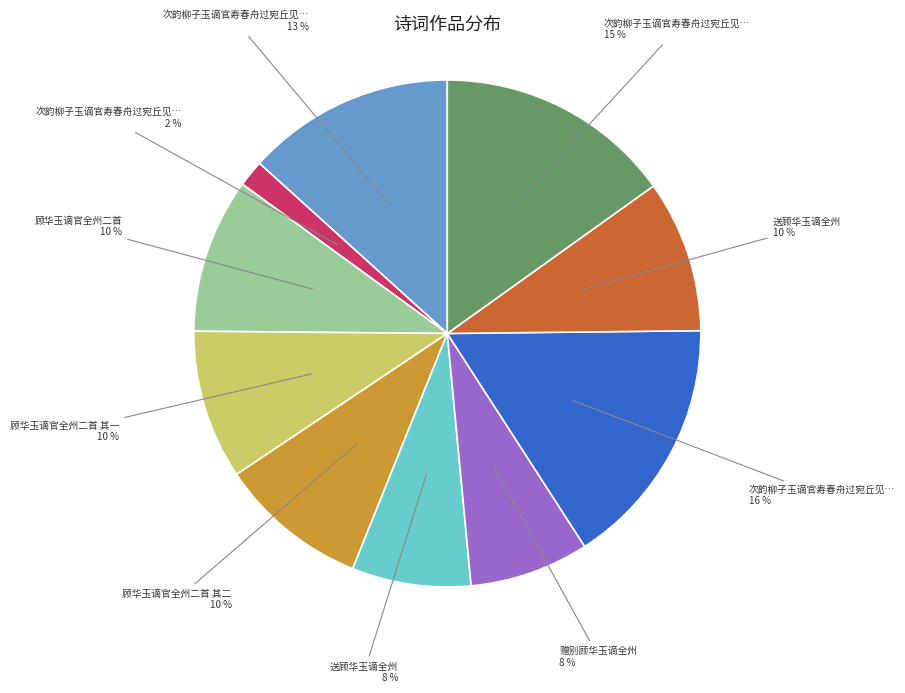

Is there a majority slice in this chart?

No